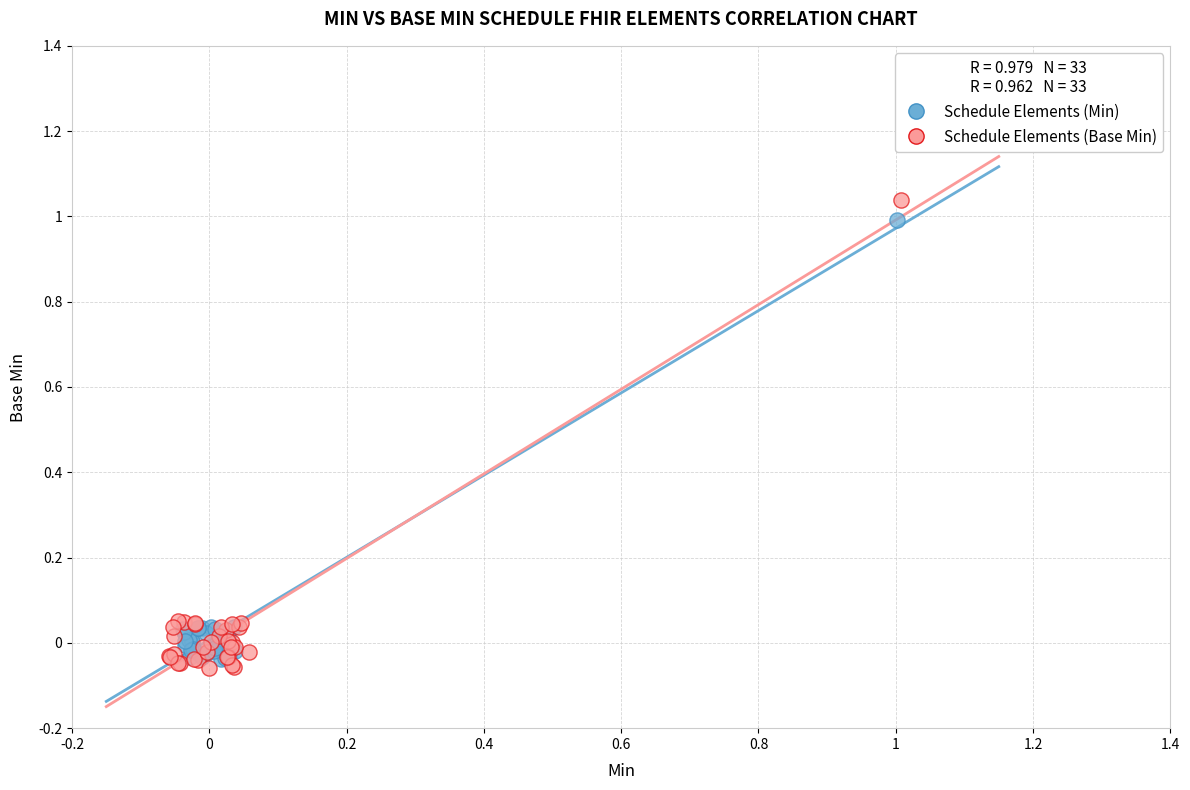

Which series has the largest Y range (max minus min)?

Schedule Elements (Base Min)